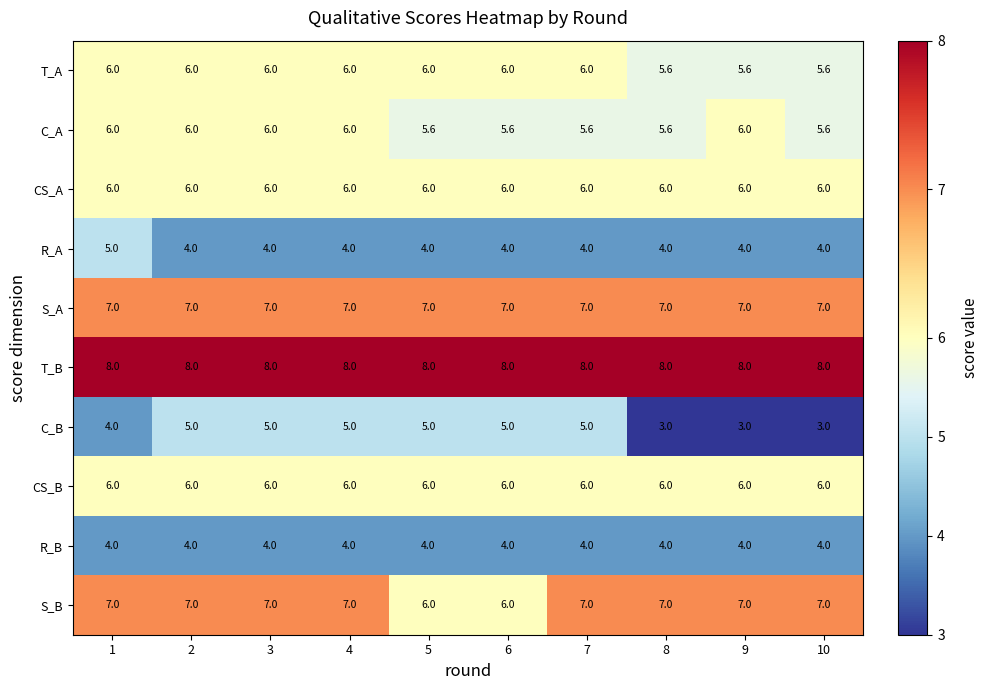

Which series has the widest spread of values?

C_B